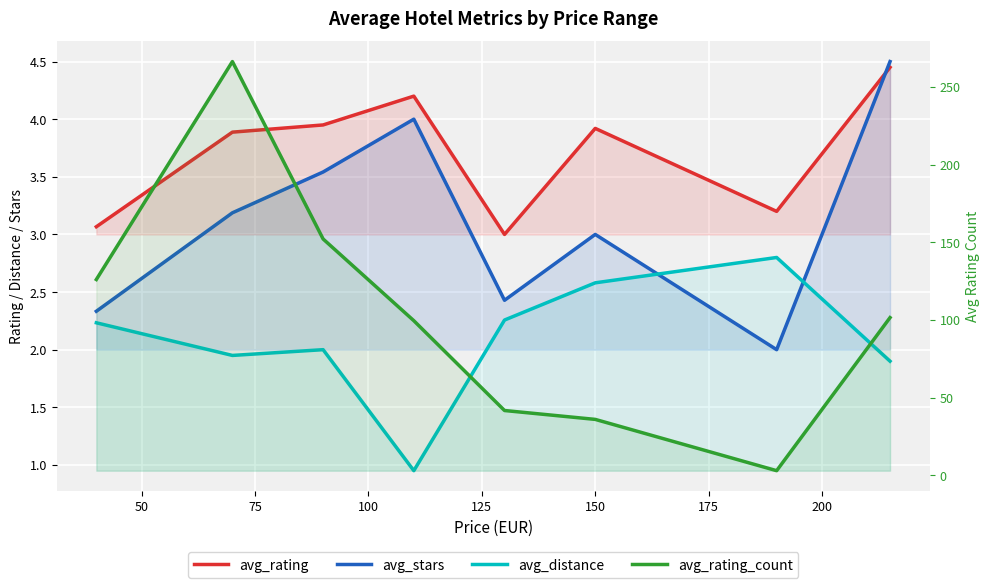

Between 125 and 175, which series saw the biggest shift?

avg_rating_count